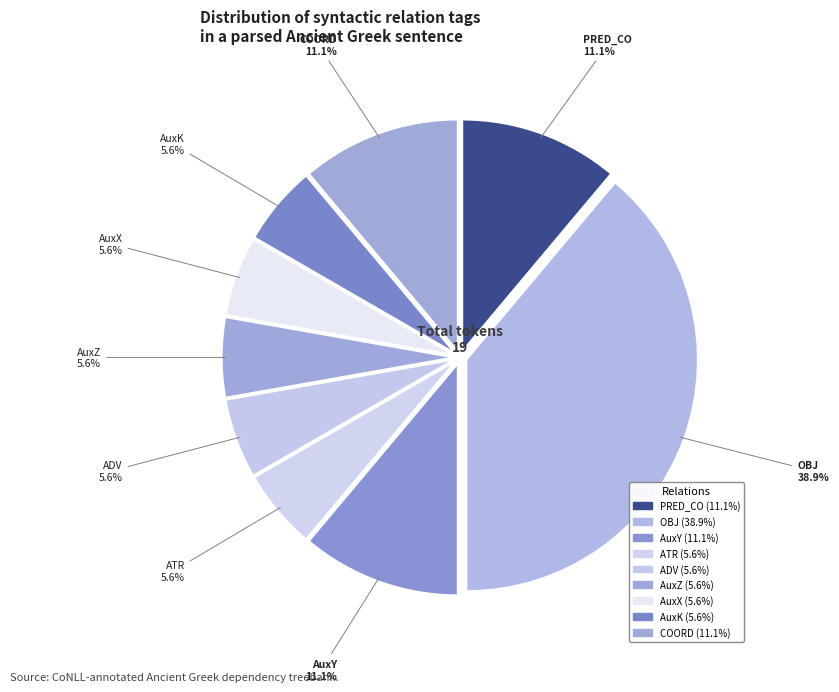

To the nearest percent, what portion does COORD represent?

11%